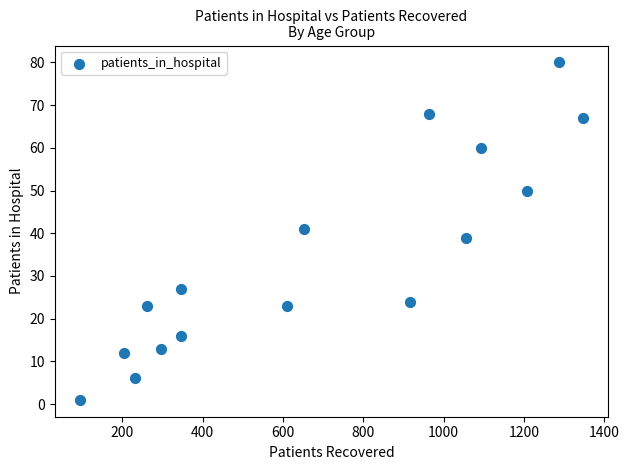

What is the range of Y values (max minus min)?

79